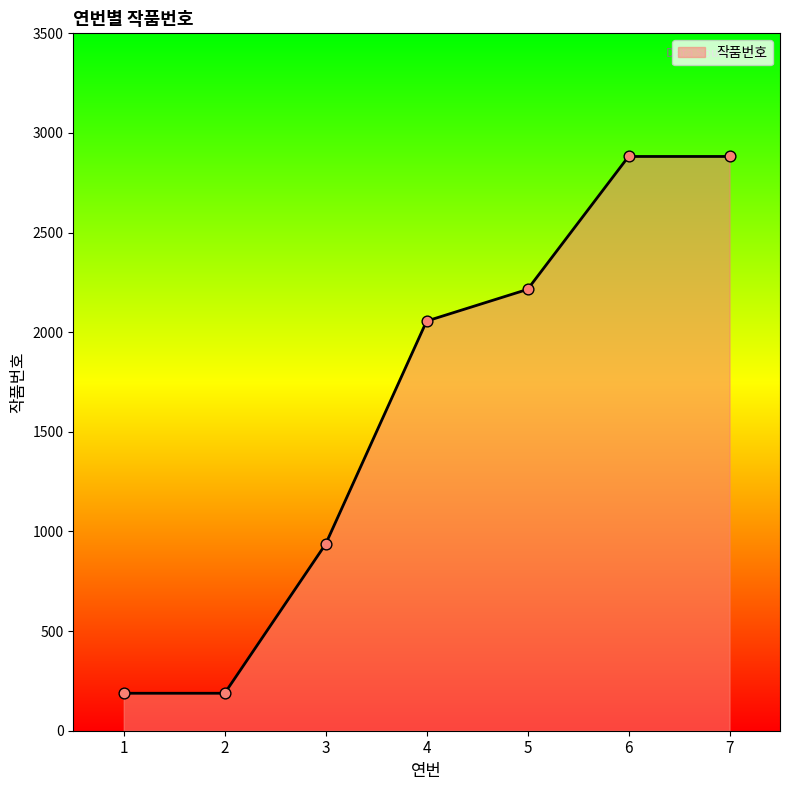

Which has a higher value, 4 or 3?

4